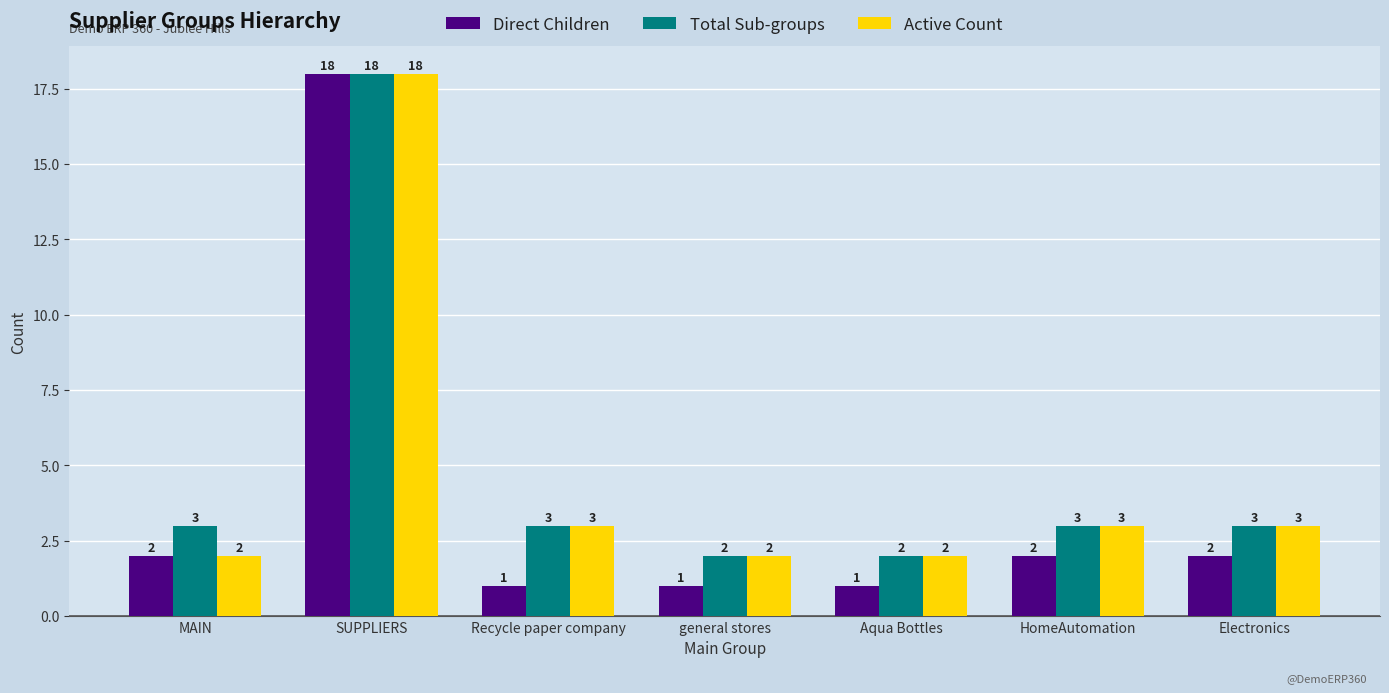

What is the minimum value for Total Sub-groups?

2